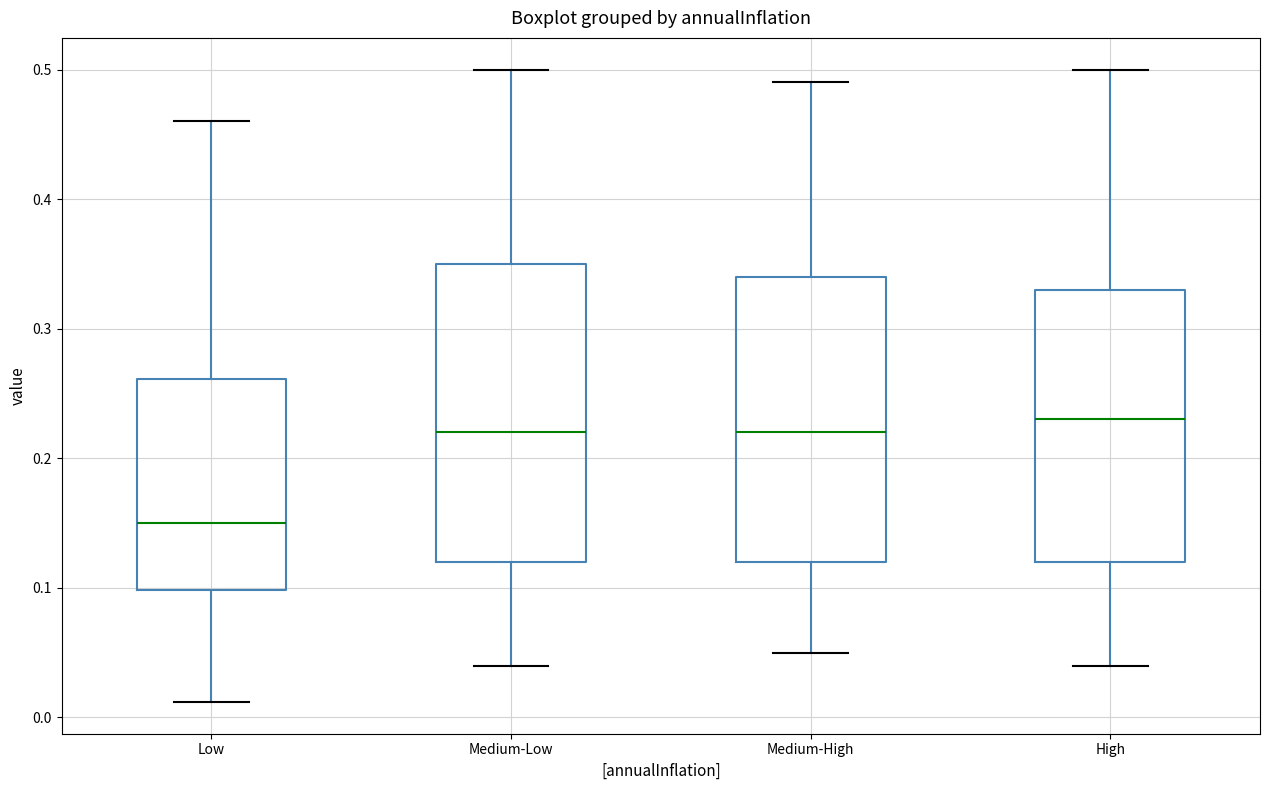

Which box has the lowest median line?

Low